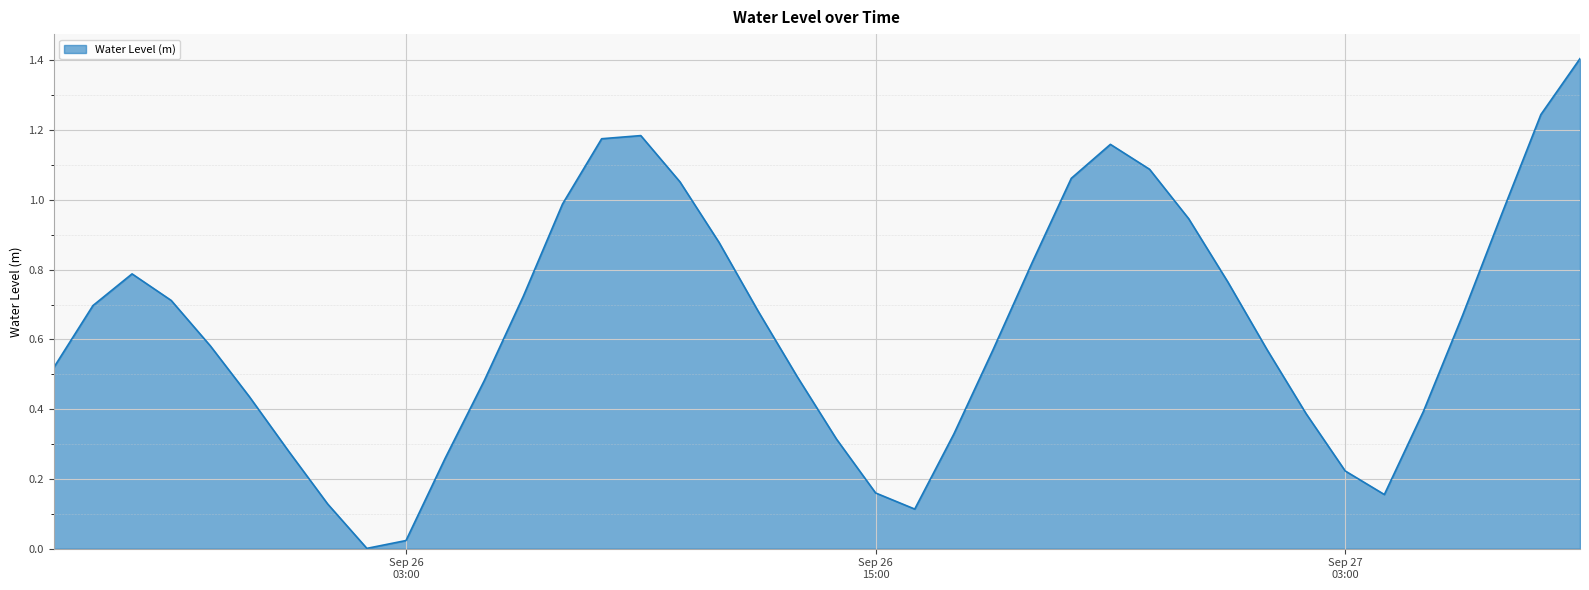

Does the chart have visible grid lines?

Yes